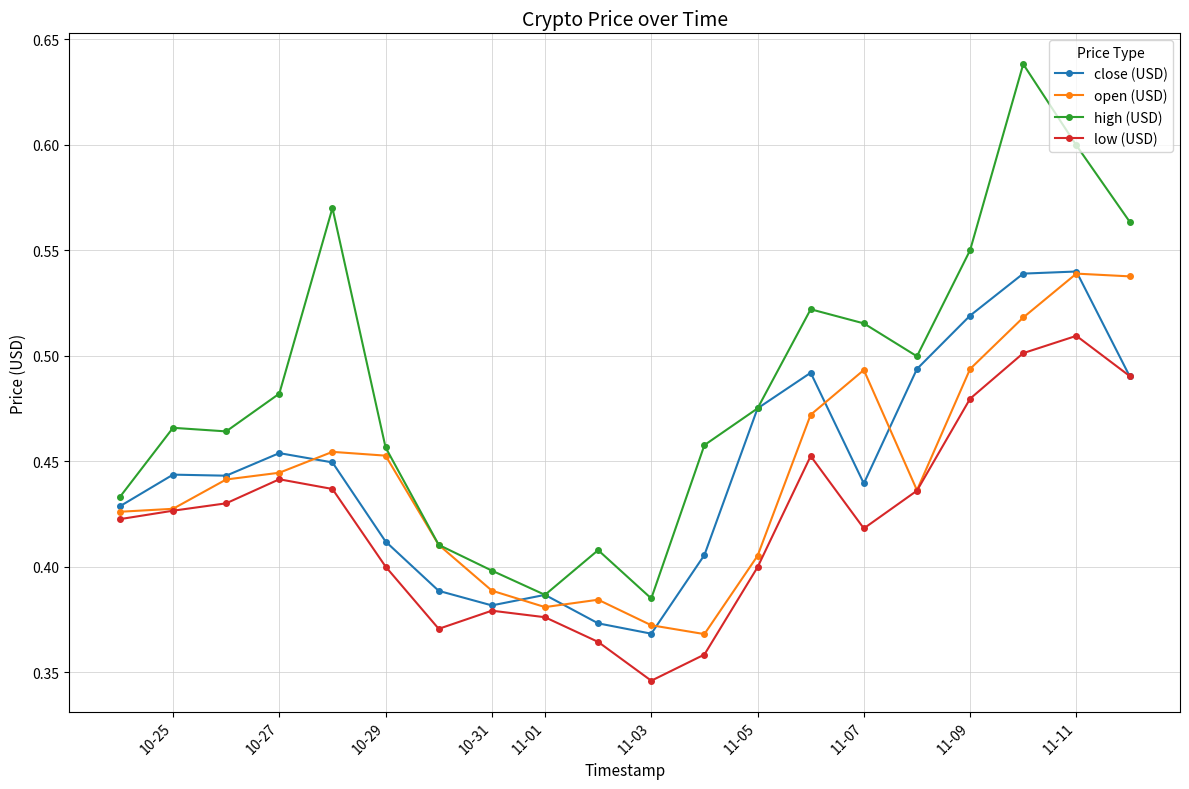

Which series has the widest spread of values?

high (USD)